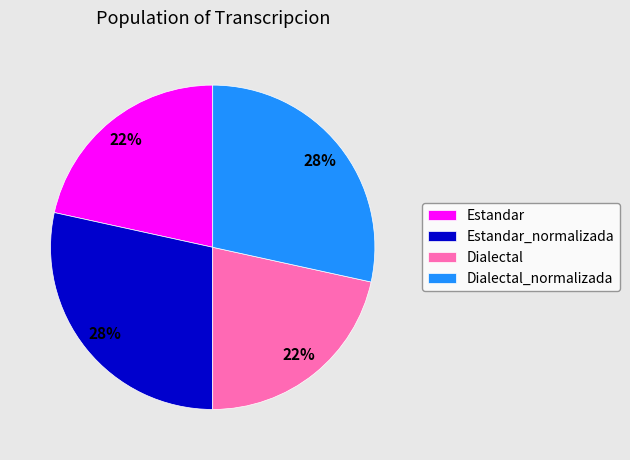

To the nearest percent, what portion does Estandar_normalizada represent?

28%